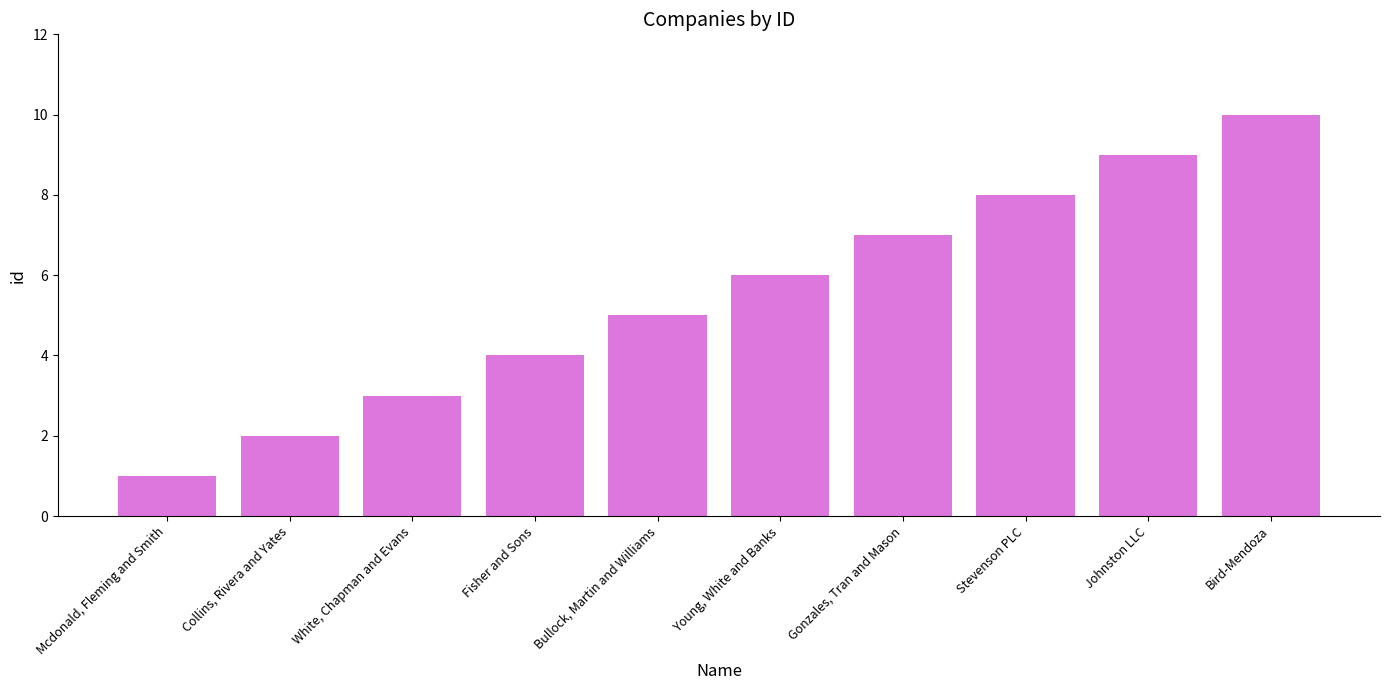

How many categories are shown in the chart?

10